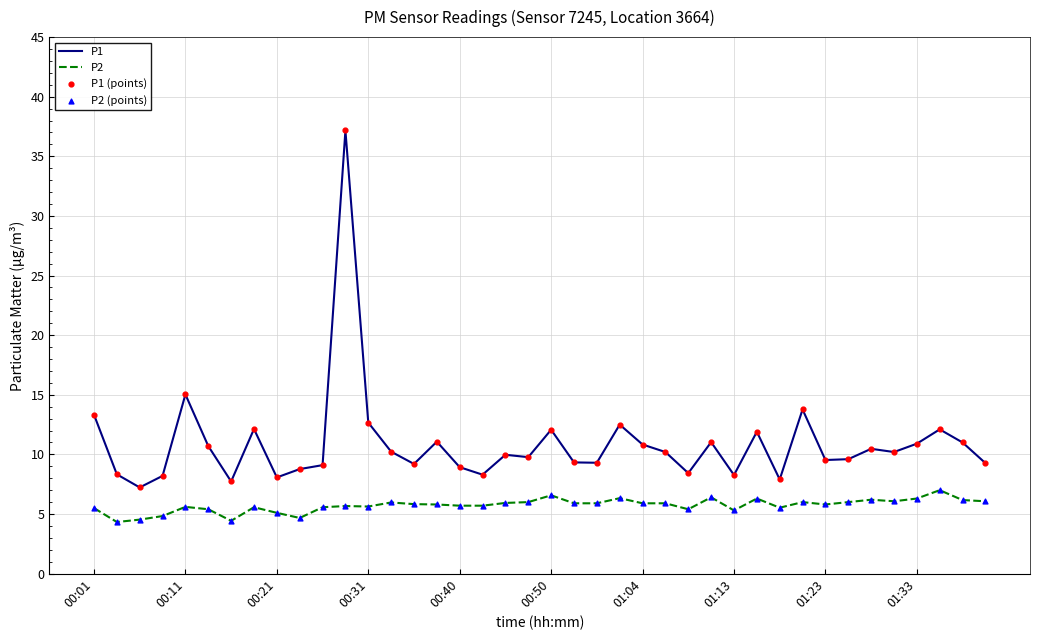

Which series has the widest spread of values?

P1